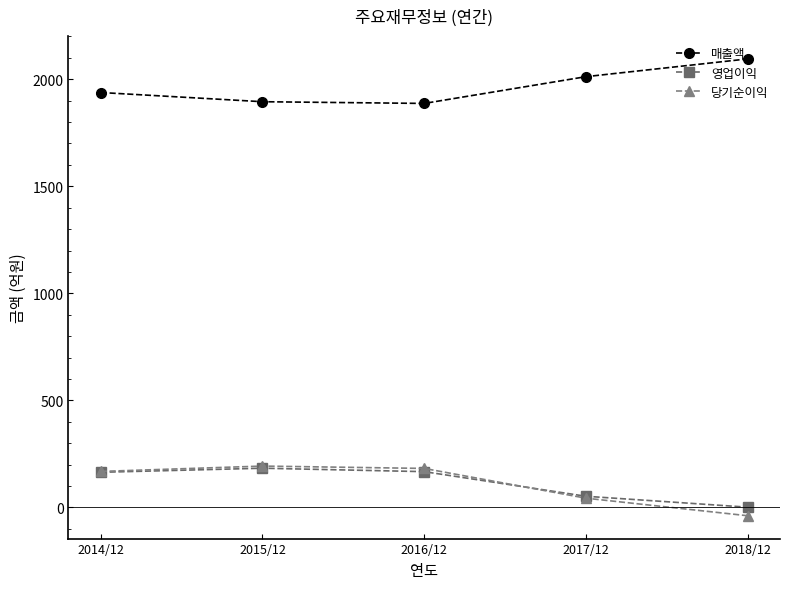

What is the difference between the maximum and minimum values in the 영업이익 series?

182